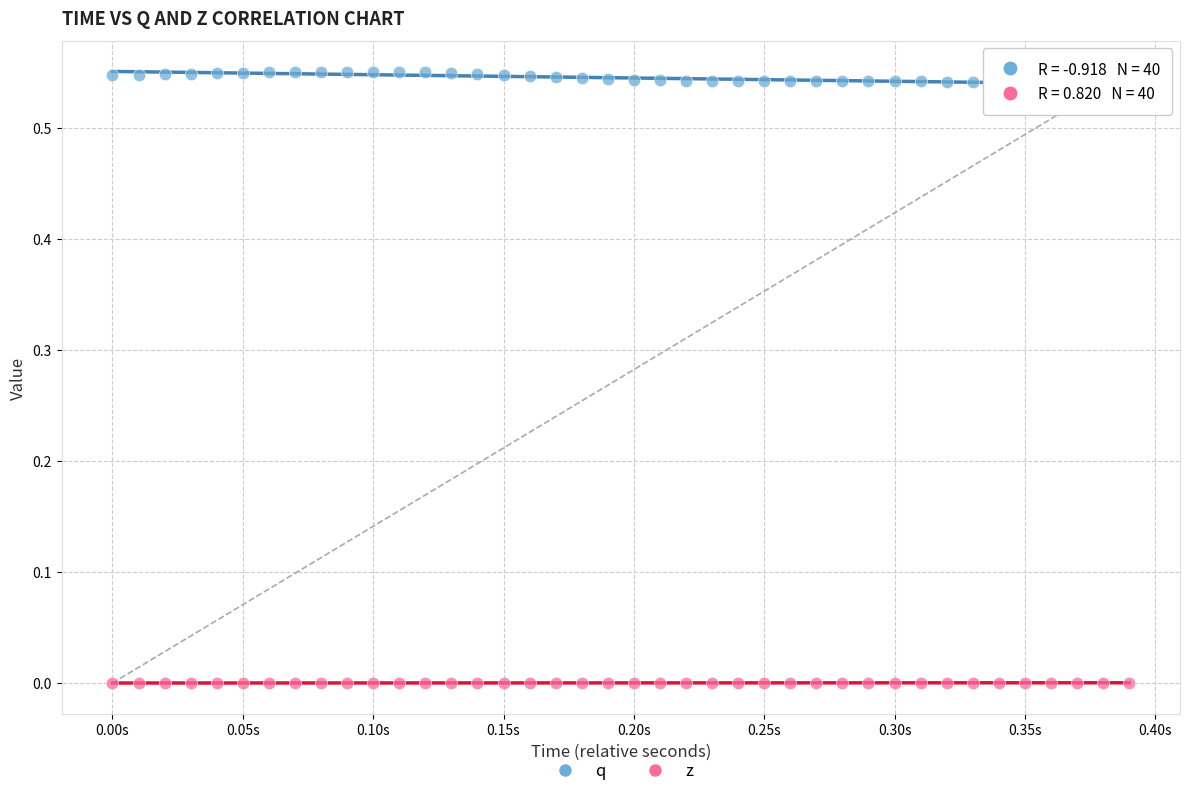

Which series contains the lowest Y value?

z